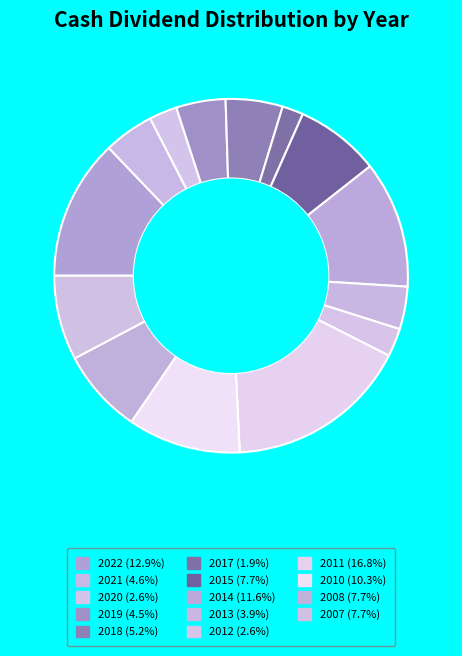

Count the number of slices in the pie.

14